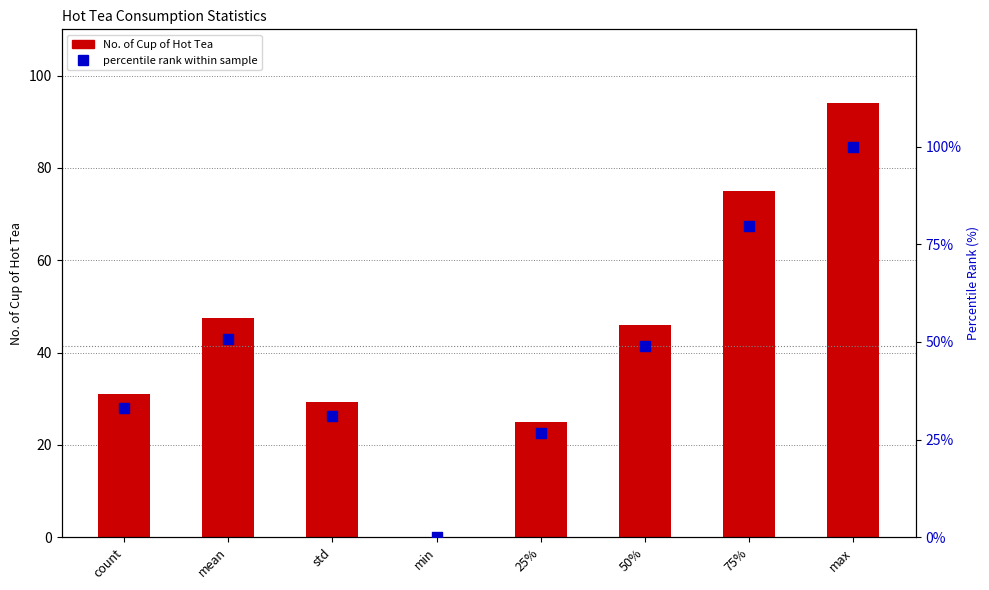

What are all the series names shown in the legend?

No. of Cup of Hot Tea, percentile rank within sample